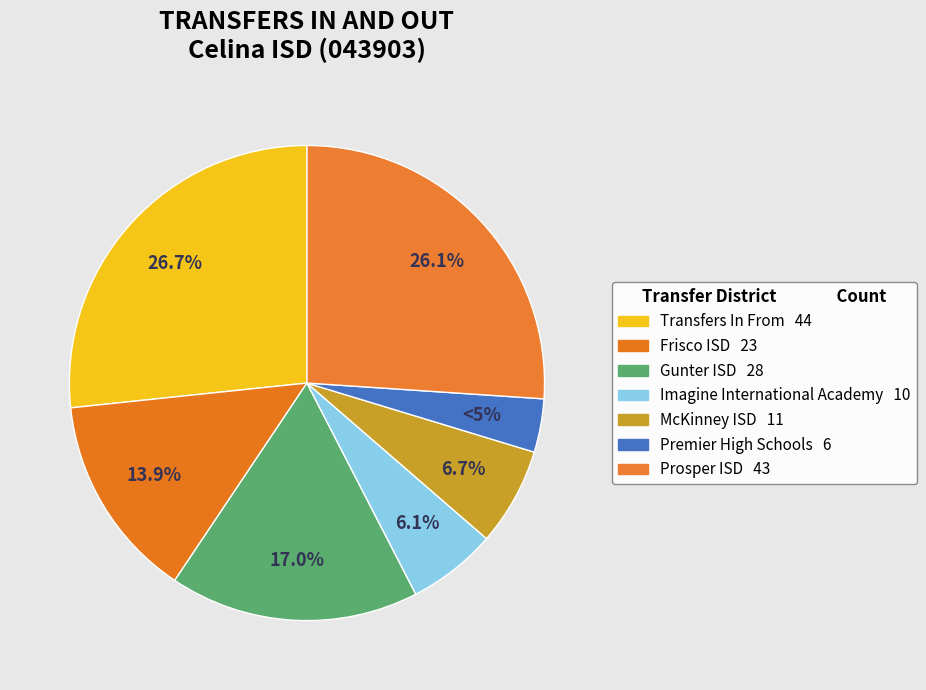

The Imagine International Academy slice represents 6% of the pie. True or false?

True